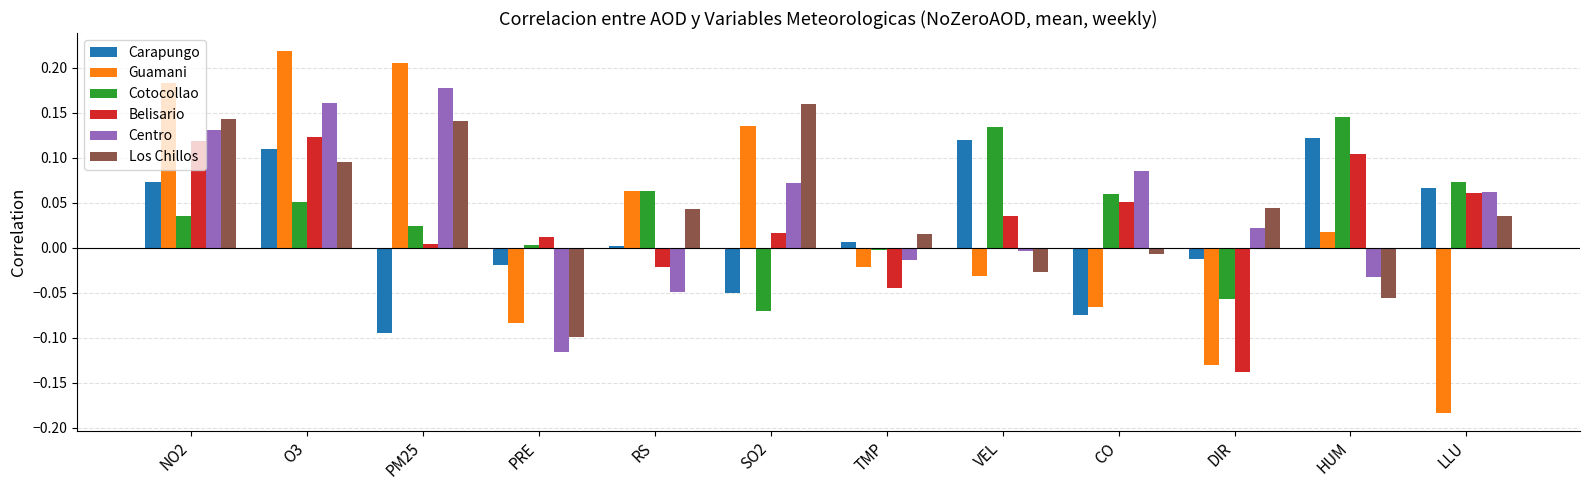

How many data points does each series have?

12